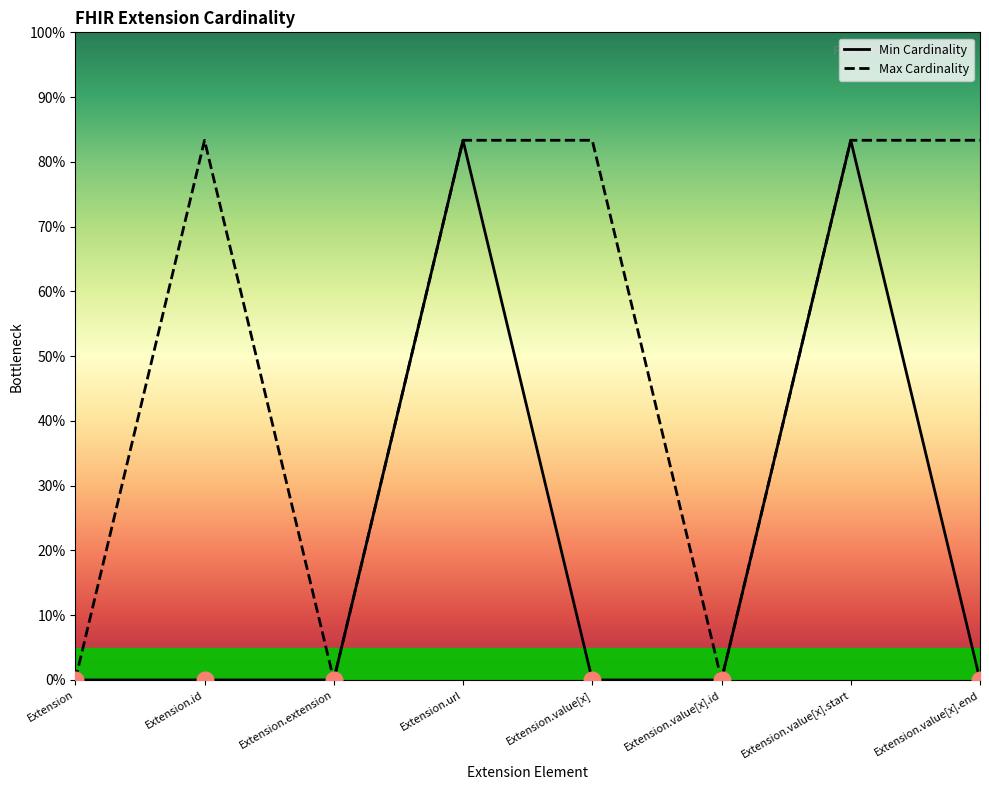

True or false: Min Cardinality and Max Cardinality intersect in this chart.

False